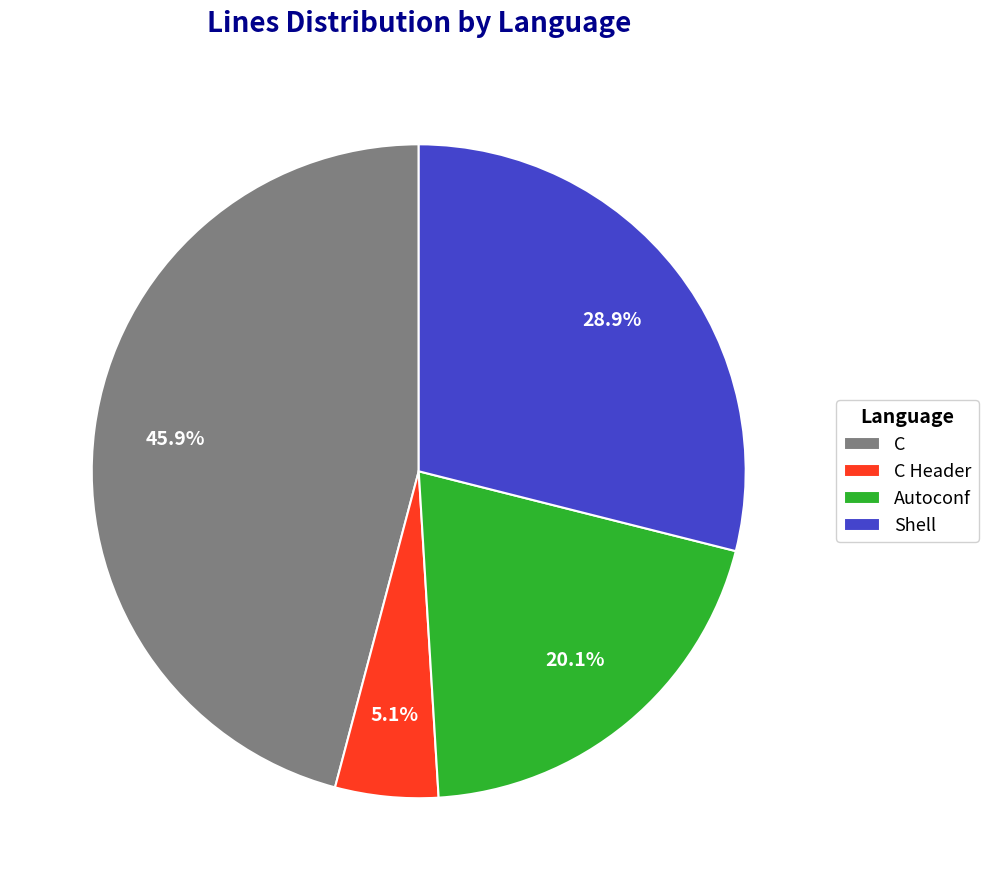

Does C represent more than half of the total?

No